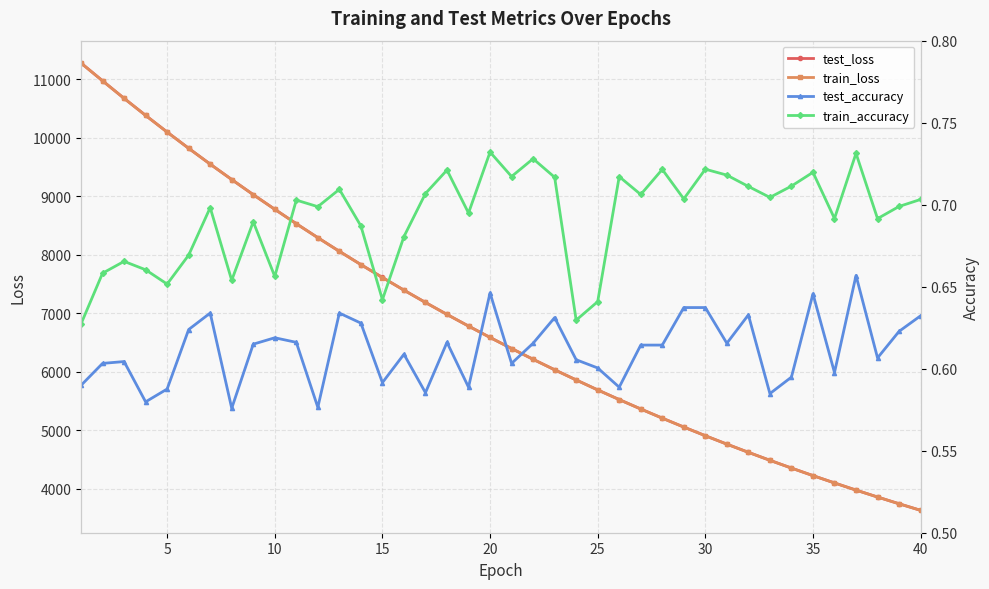

The value of train_loss at 25 is 5688.6. True or false?

True